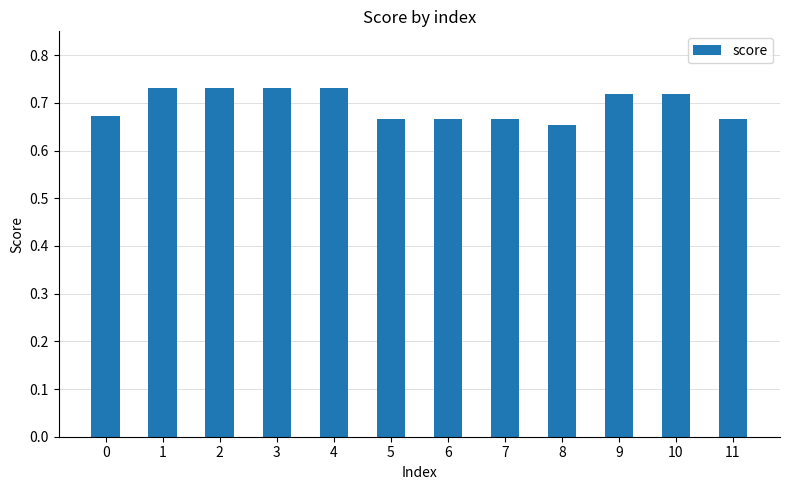

The chart shows a value of 1.0 at 0. True or false?

False